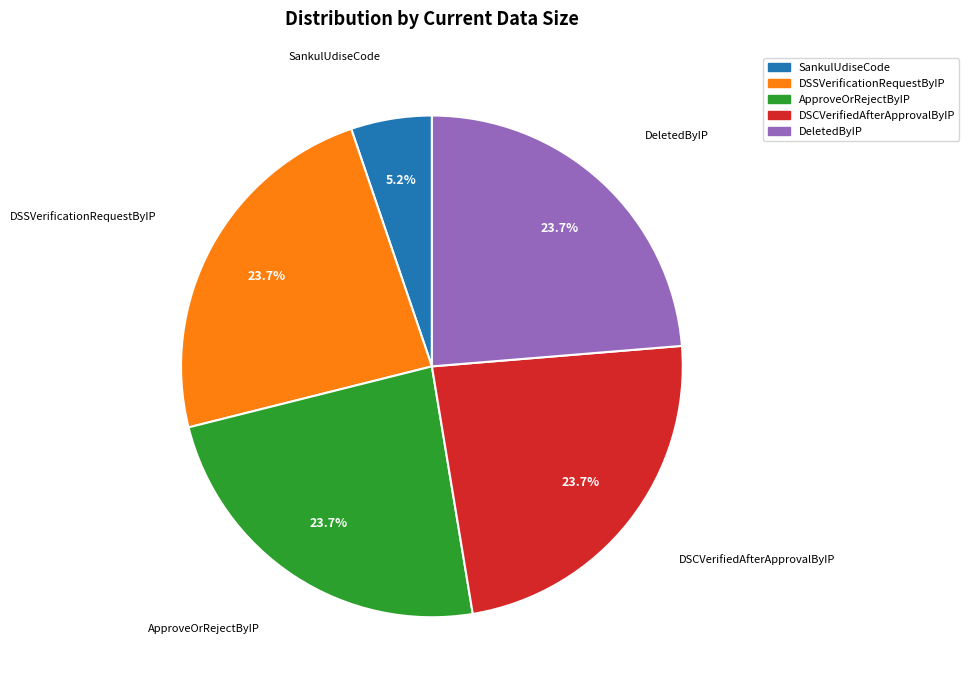

Which has a higher value, DSCVerifiedAfterApprovalByIP or SankulUdiseCode?

DSCVerifiedAfterApprovalByIP